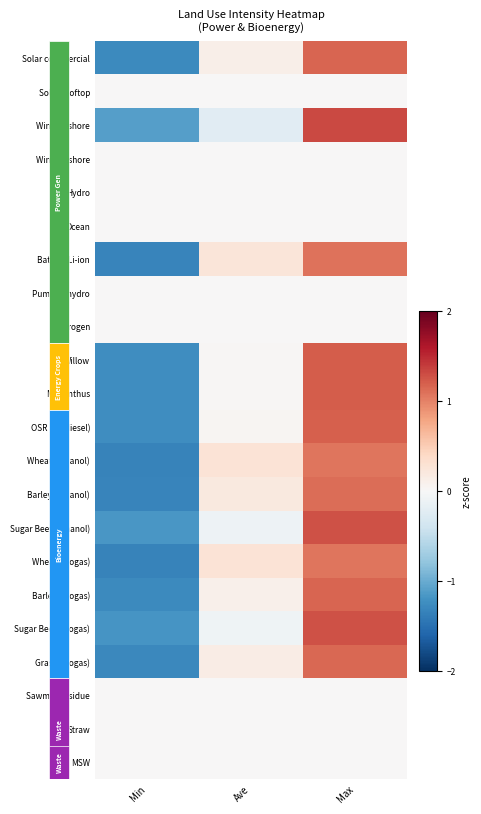

At which category is the sum across all series the highest?

Max